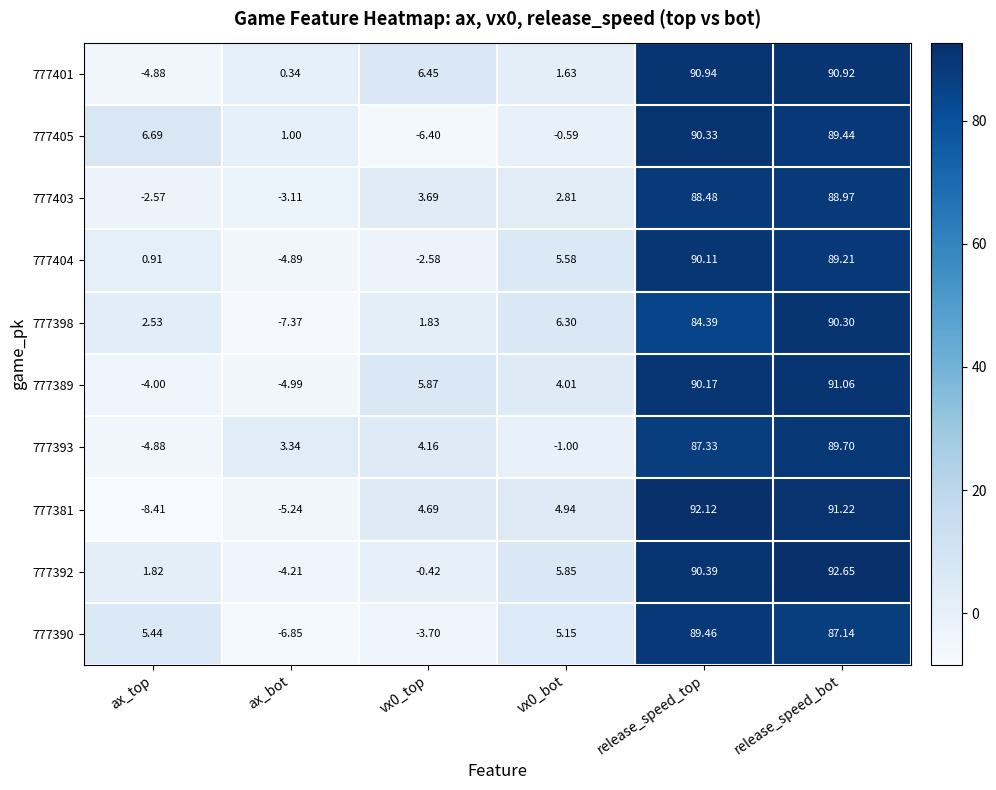

Which label corresponds to the smallest value in the chart?

ax_top